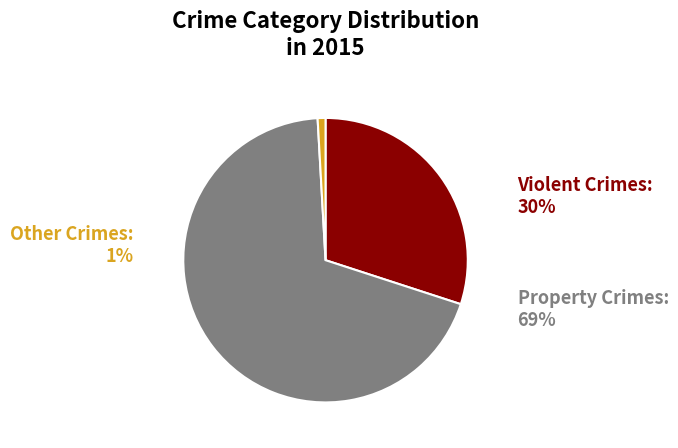

Is there any slice that represents more than half of the pie?

Yes